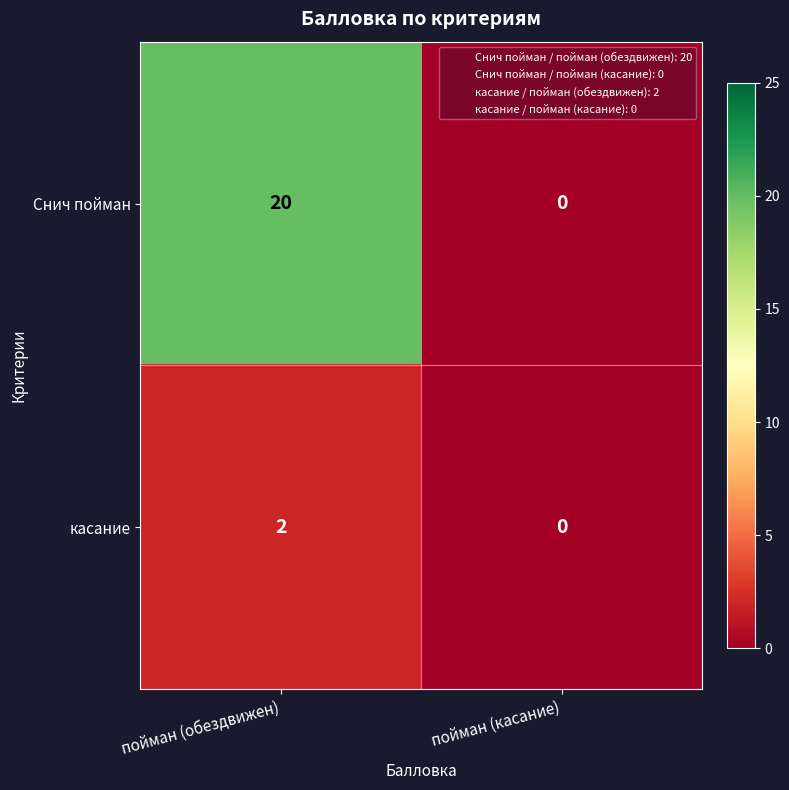

The касание series shows 2 at пойман (обездвижен). True or false?

True